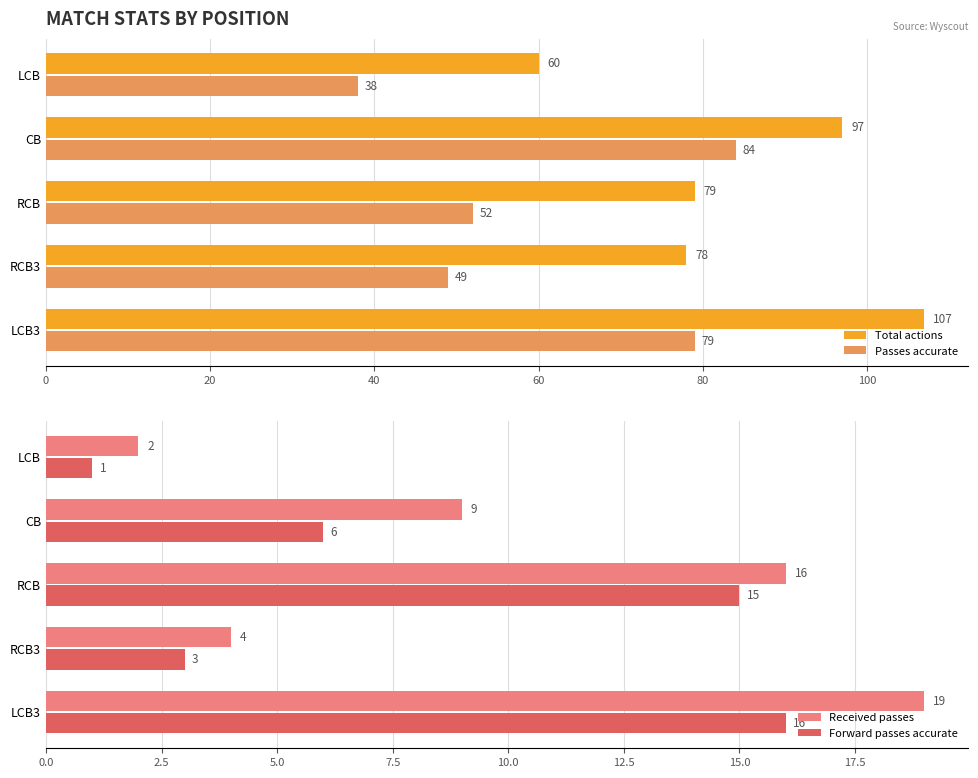

How many data points in Total actions are above 79?

2